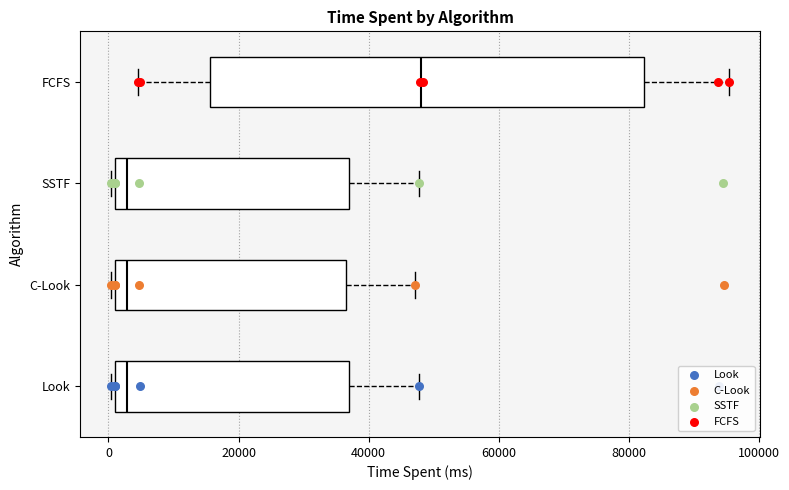

Which box is the widest, from its left edge to its right edge?

FCFS